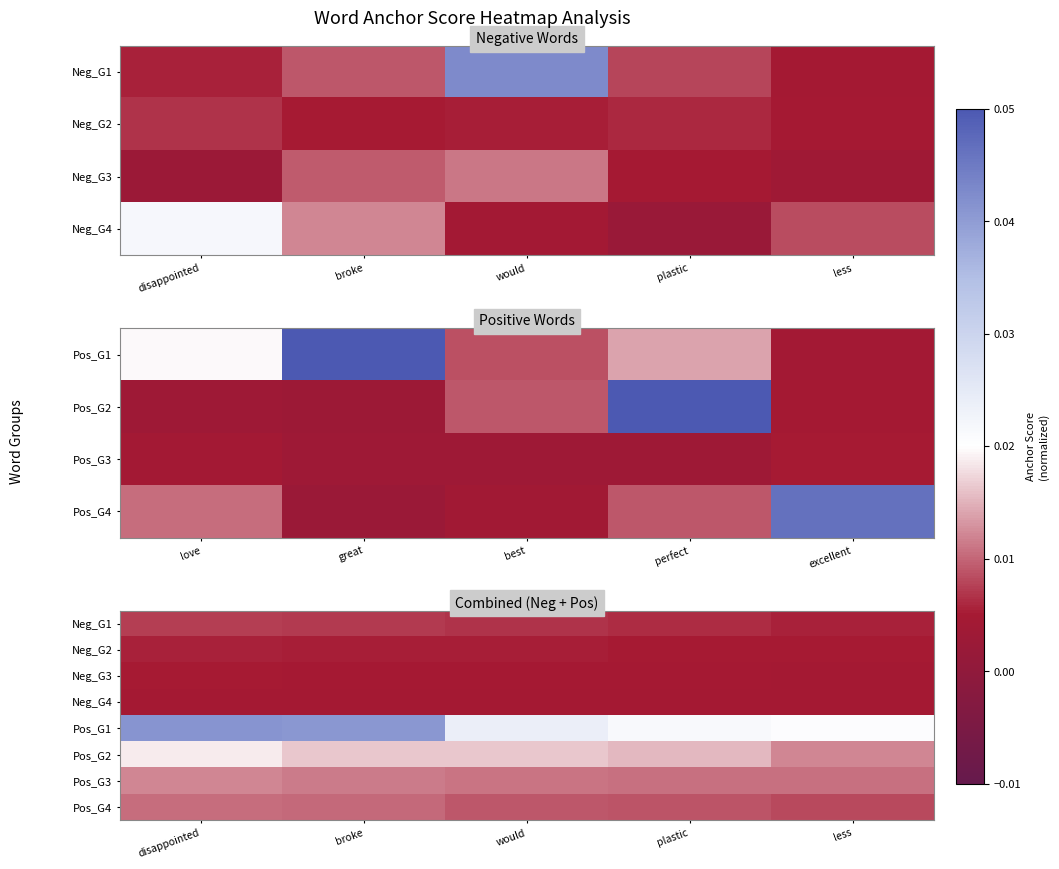

Between disappointed and plastic, which is larger?

disappointed